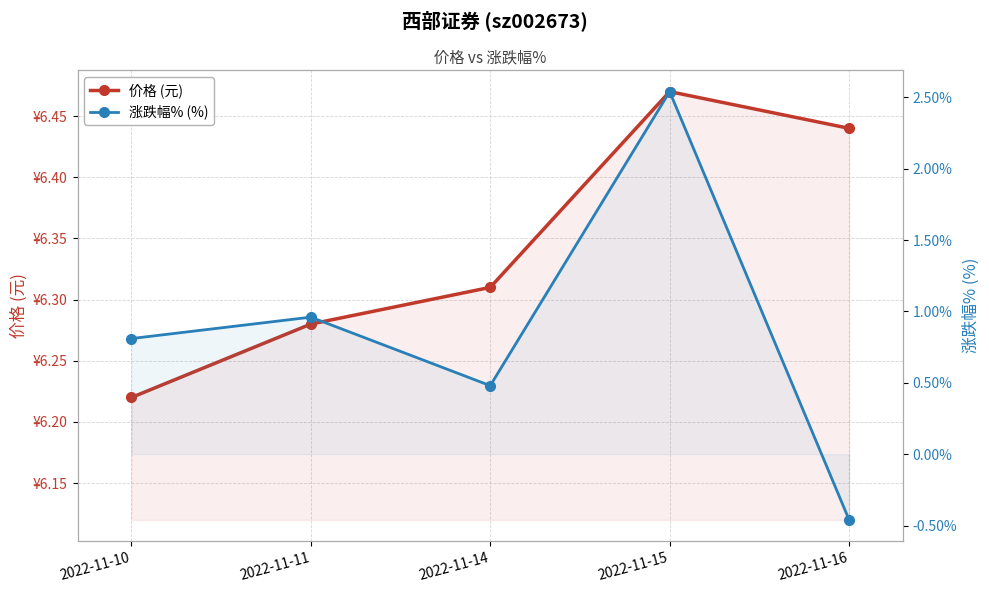

What is the spread (max minus min) of values at 2022-11-15?

3.9